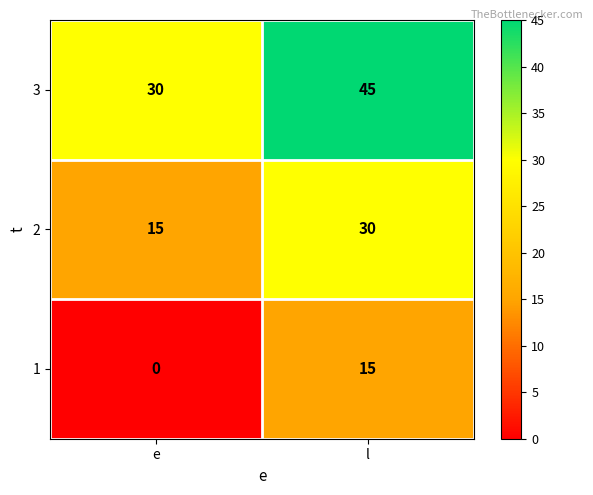

Where is 2 nearest to the value 22?

e